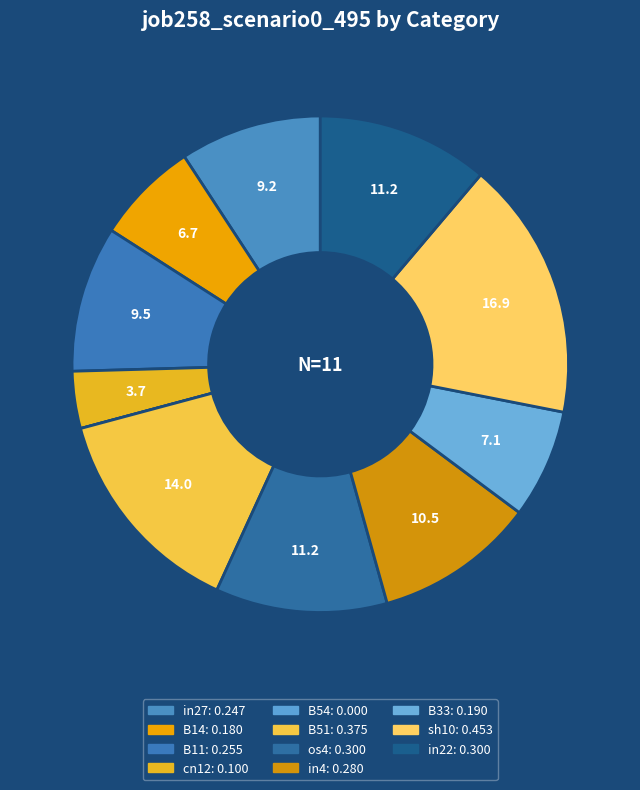

Is the sum of B14 and B33 greater than half?

No